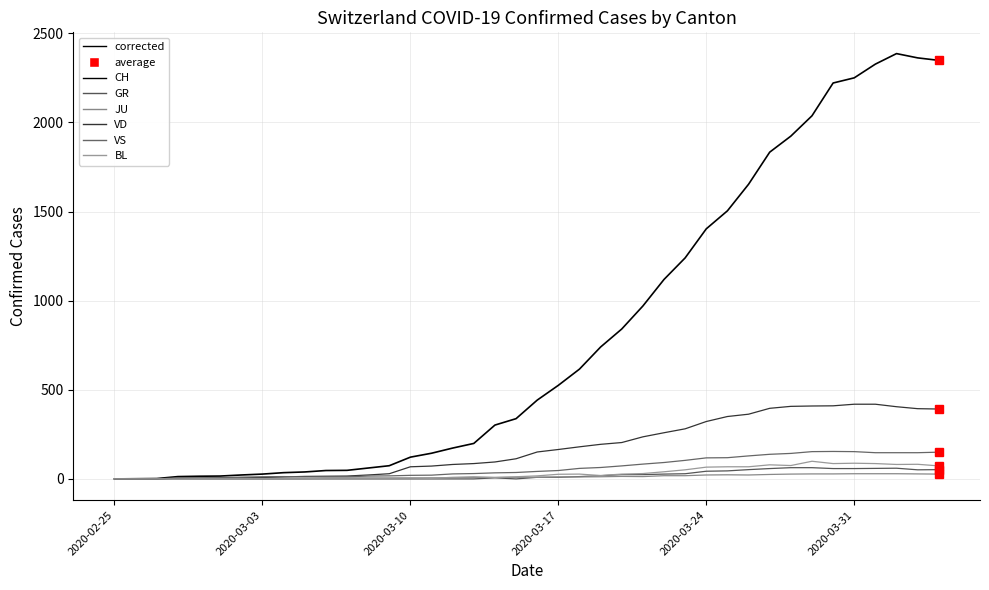

How many interior local peaks does the BL series have?

7